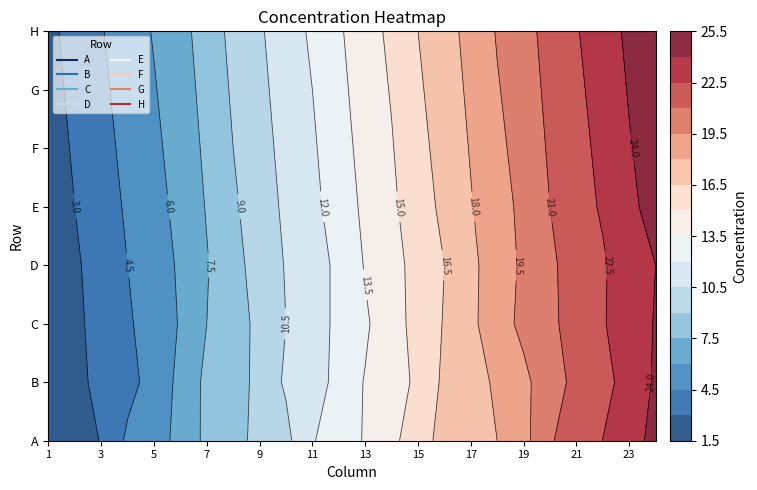

Reading left to right, list all the values displayed in this chart.

A: 0=1.5	1=2.4	2=3.1	3=4.8	4=5.1	5=6.6	6=7.8	7=8.1	8=9.8	9=10.1	10=12.0	11=12.1	12=13.7	13=14.6	14=16.0	15=16.9	16=17.0	17=18.0	18=19.0	19=20.9	20=21.7	21=22.5	22=23.4	23=24.5
B: 0=1.6	1=2.6	2=3.4	3=4.0	4=5.0	5=6.4	6=7.9	7=8.0	8=9.6	9=10.7	10=11.0	11=12.7	12=13.6	13=14.6	14=15.2	15=16.8	16=17.5	17=18.2	18=19.1	19=20.5	20=21.3	21=22.1	22=23.0	23=24.2
C: 0=1.8	1=2.7	2=3.5	3=4.3	4=5.2	5=6.1	6=7.5	7=8.3	8=9.4	9=10.5	10=11.2	11=12.4	12=13.3	13=14.4	14=15.5	15=16.6	16=17.7	17=18.8	18=19.9	19=20.7	20=21.6	21=22.4	22=23.2	23=24.1
D: 0=1.9	1=2.8	2=3.6	3=4.5	4=5.3	5=6.2	6=7.4	7=8.6	8=9.5	9=10.6	10=11.4	11=12.3	12=13.6	13=14.3	14=15.7	15=16.5	16=17.6	17=18.9	18=19.7	19=20.8	20=21.5	21=22.3	22=23.5	23=24.0
E: 0=2.0	1=3.0	2=3.8	3=4.7	4=5.5	5=6.4	6=7.6	7=8.8	8=9.7	9=10.8	10=11.6	11=12.7	12=13.8	13=14.7	14=15.9	15=16.8	16=17.9	17=19.0	18=19.8	19=21.0	20=21.8	21=22.7	22=23.7	23=24.5
F: 0=2.2	1=3.2	2=4.0	3=4.9	4=5.7	5=6.6	6=7.8	7=9.0	8=9.9	9=11.0	10=11.8	11=12.9	12=14.0	13=14.9	14=16.1	15=17.0	16=18.1	17=19.2	18=20.0	19=21.2	20=22.0	21=22.9	22=23.9	23=24.7
G: 0=2.4	1=3.4	2=4.2	3=5.1	4=5.9	5=6.8	6=8.0	7=9.2	8=10.1	9=11.2	10=12.0	11=13.1	12=14.2	13=15.1	14=16.3	15=17.2	16=18.3	17=19.4	18=20.2	19=21.4	20=22.2	21=23.1	22=24.1	23=24.9
H: 0=2.6	1=3.6	2=4.4	3=5.3	4=6.1	5=7.0	6=8.2	7=9.4	8=10.3	9=11.4	10=12.2	11=13.3	12=14.4	13=15.3	14=16.5	15=17.4	16=18.5	17=19.6	18=20.4	19=21.6	20=22.4	21=23.3	22=24.3	23=25.1